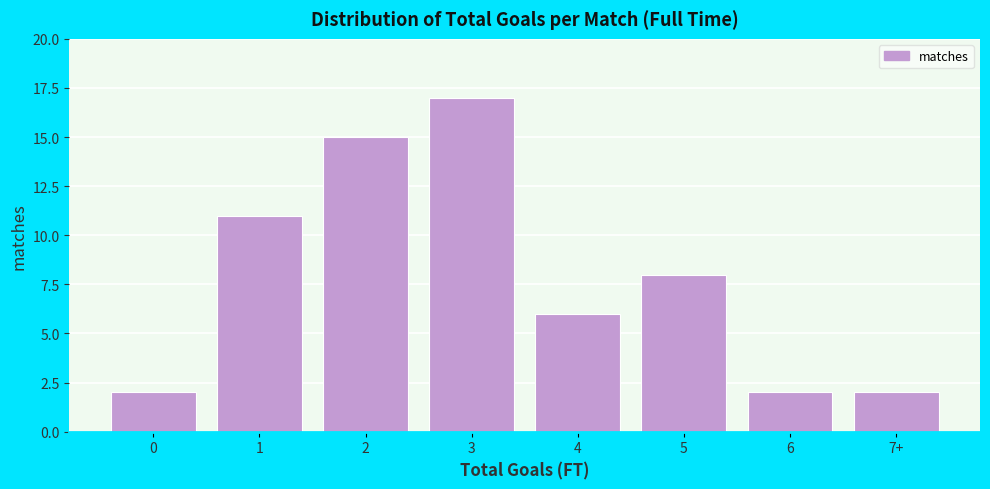

Reading left to right, transcribe all the data shown in this chart.

0=2	1=11	2=15	3=17	4=6	5=8	6=2	7+=2